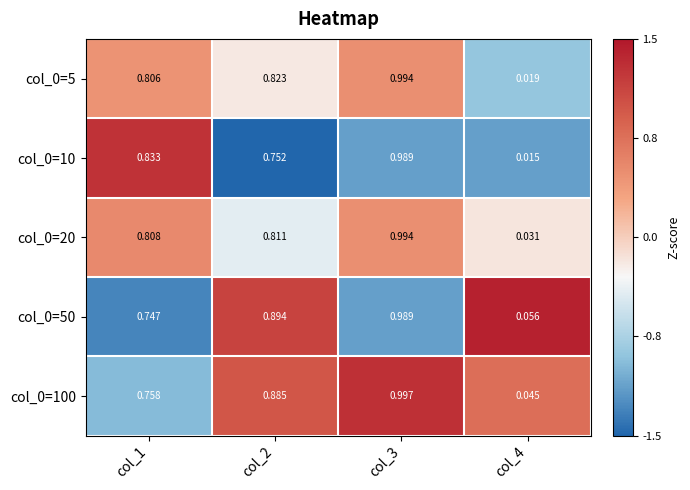

Is the value of col_0=10 at col_4 greater than the value of col_0=50 at col_4?

No